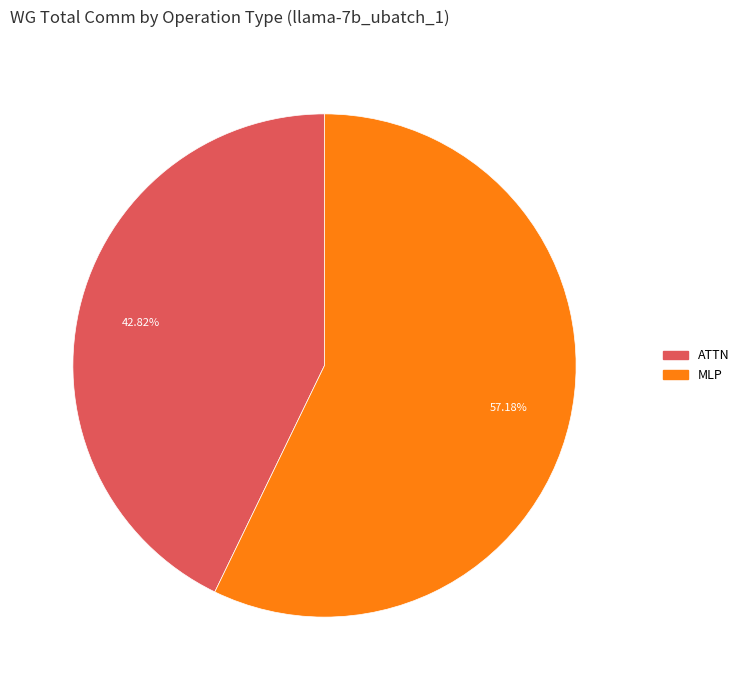

Is there a majority slice in this chart?

Yes